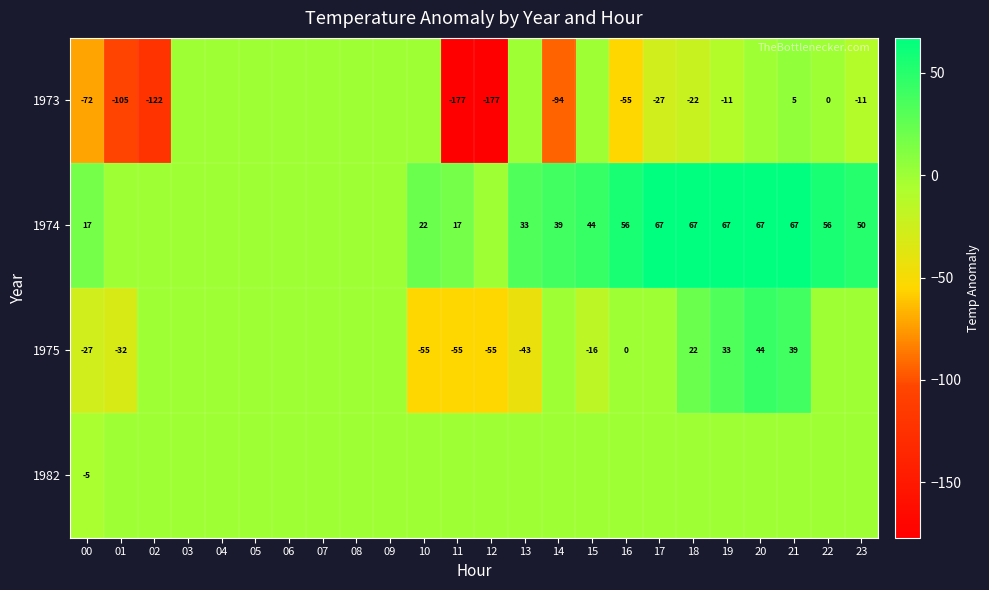

The value of 1975 at 00 is -27. True or false?

True